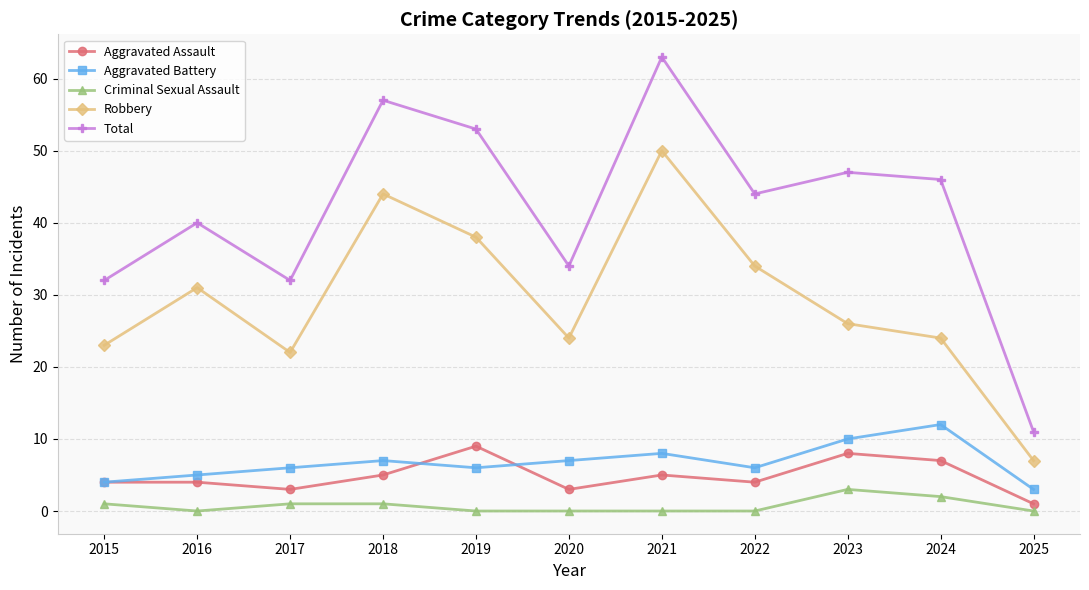

How many Aggravated Assault values are between 3 and 7?

8